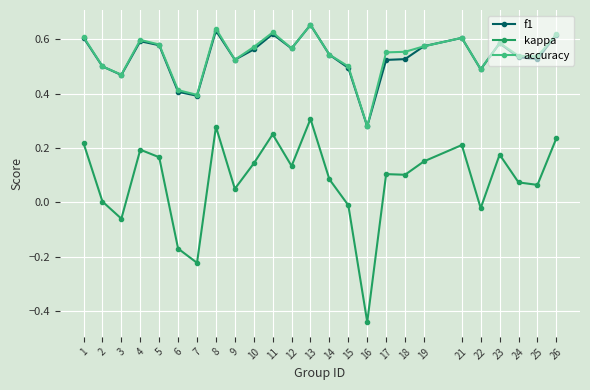

Where is f1 nearest to the value 0?

16